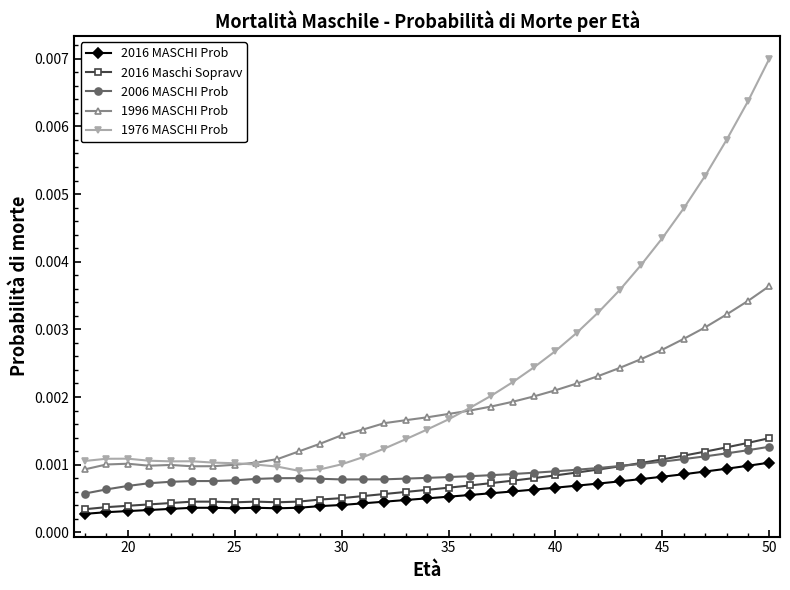

True or false: 1976 MASCHI Prob has more than 1 interior local peaks.

True